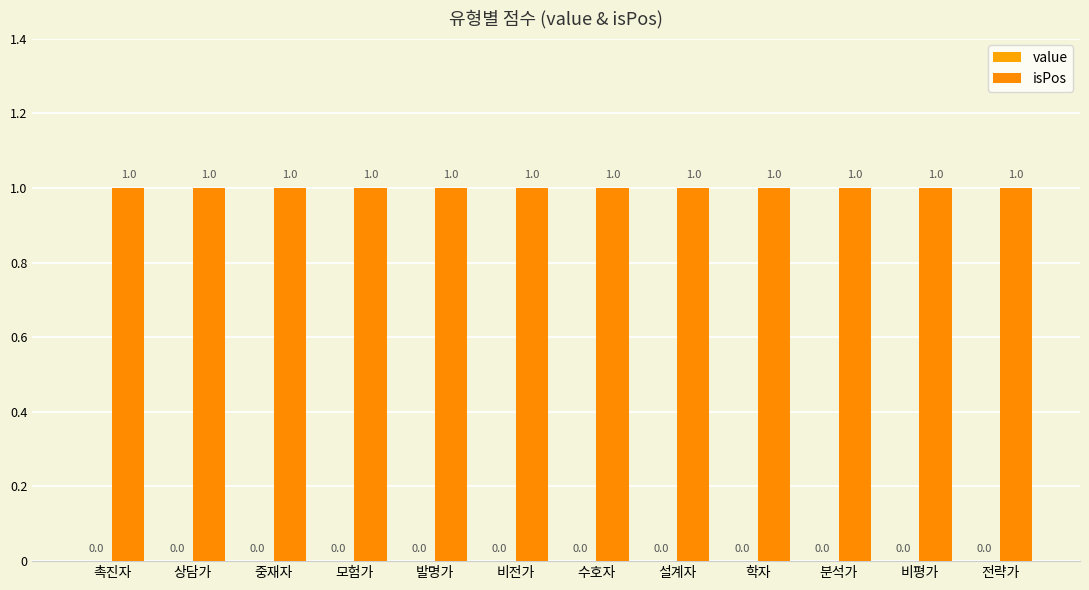

Reading right to left, transcribe all the data shown in this chart.

value: 0	0	0	0	0	0	0	0	0	0	0	0
isPos: 1	1	1	1	1	1	1	1	1	1	1	1